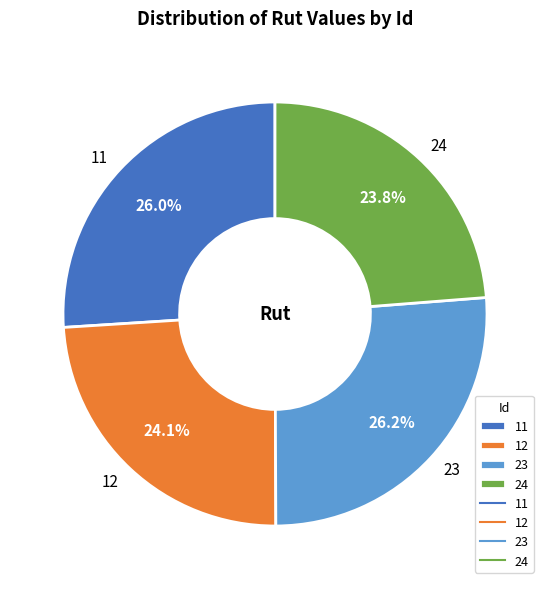

To the nearest percent, what is the difference between the 11 and 12 slice percentages?

2%